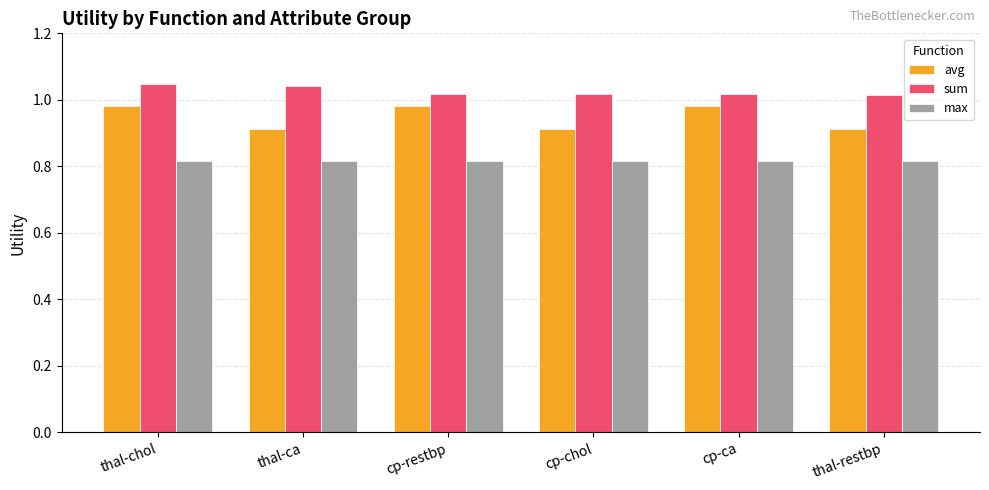

Rank the series at thal-chol from highest to lowest value.

sum, avg, max